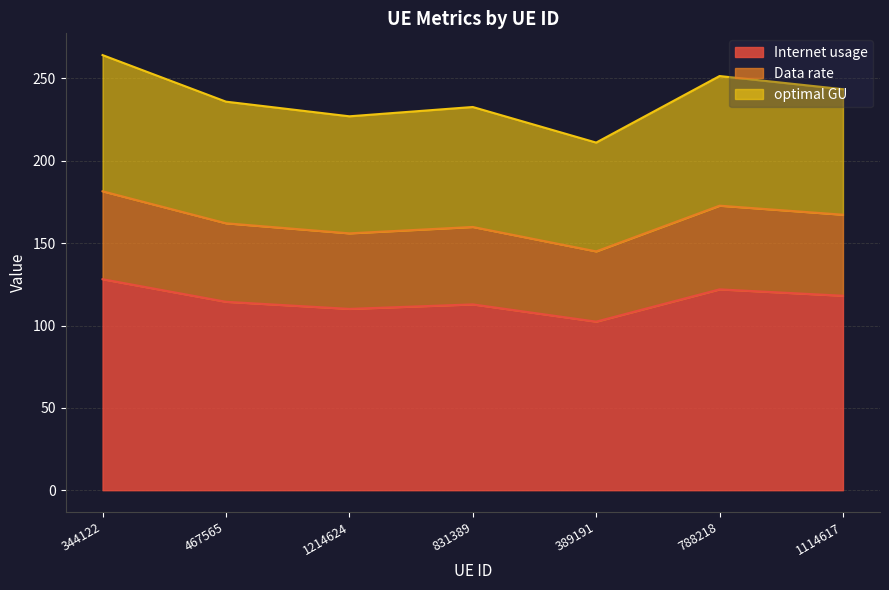

In Internet usage, how many points are lower than both neighbors (excluding endpoints)?

2